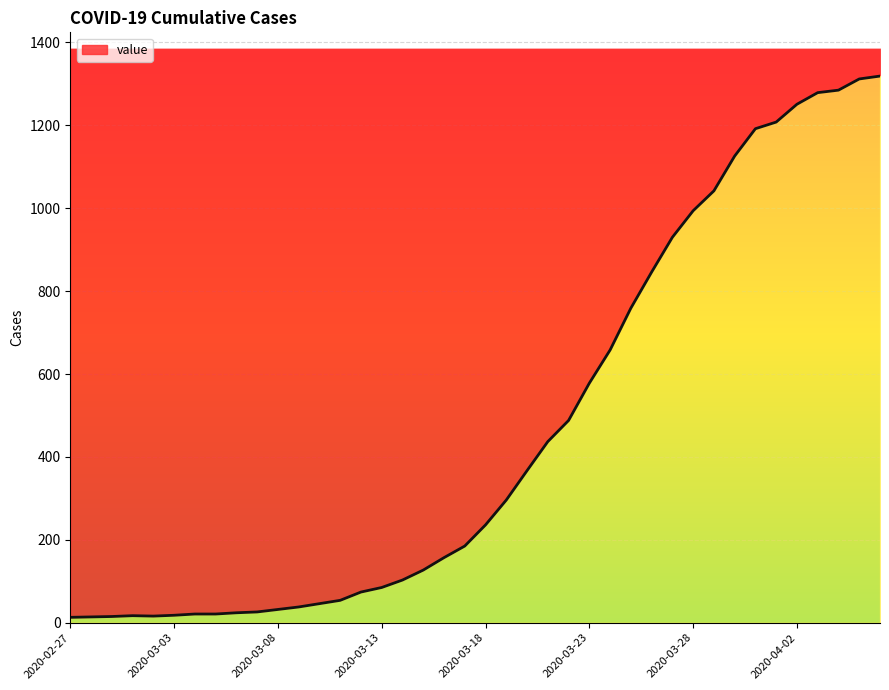

What is the label of the 12th point from the right?

2020-03-26